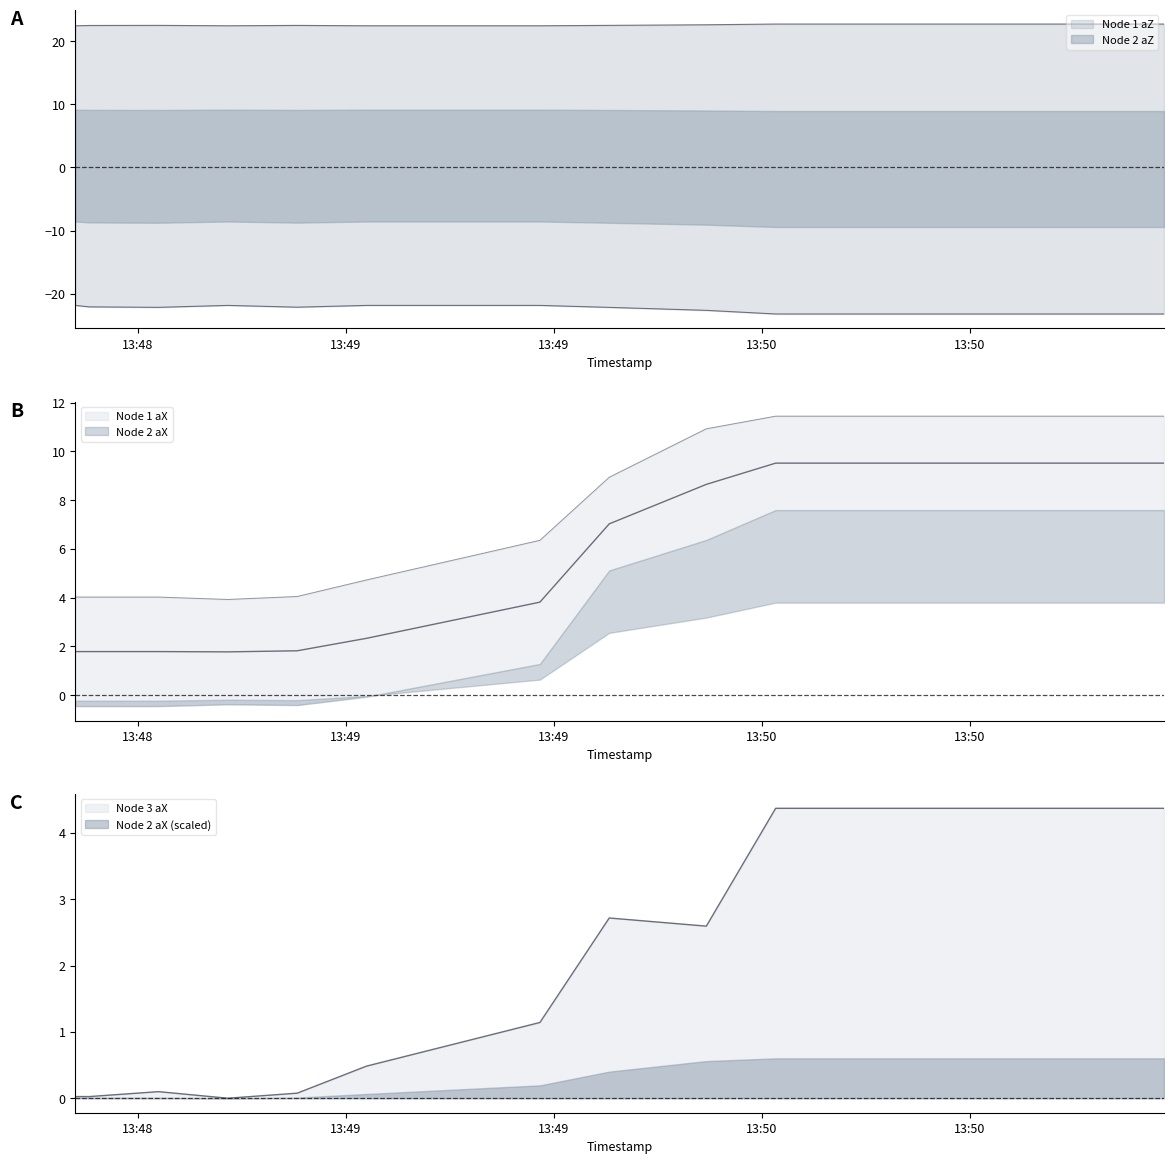

What is the sum of the Node 2 aX values at 13:49 and 13:50?

8.1